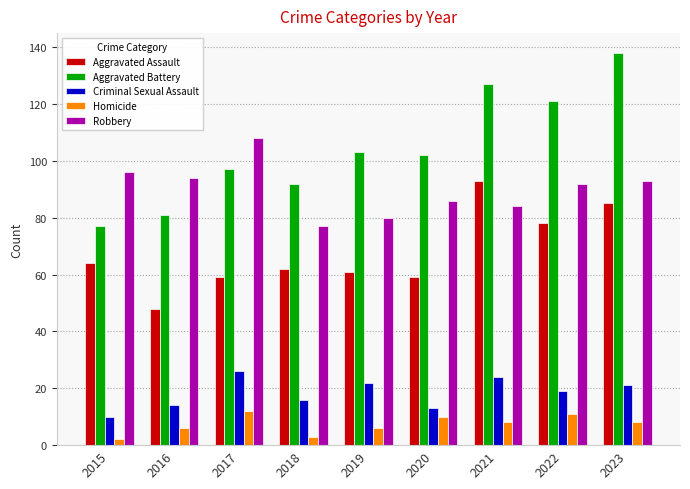

Which category has the highest value in the Aggravated Battery series?

2023